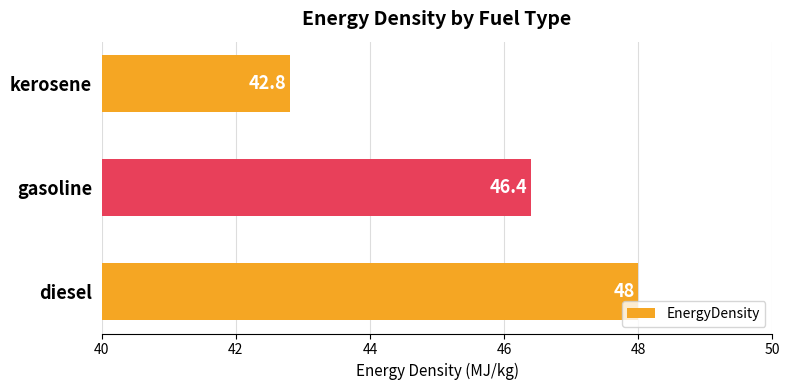

What is the sum of all values?

137.2